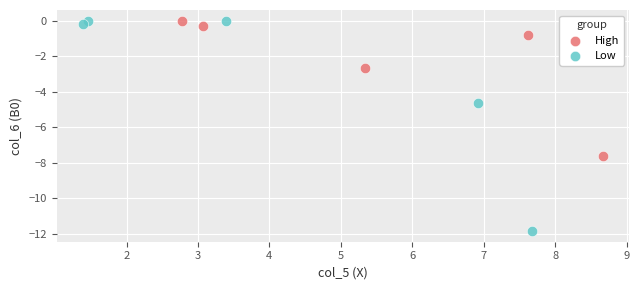

What are all the series names shown in the legend?

High, Low